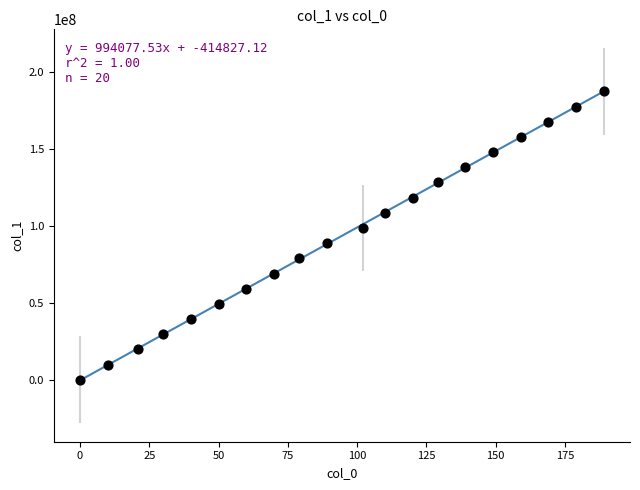

What is the range of X values (max minus min)?

189